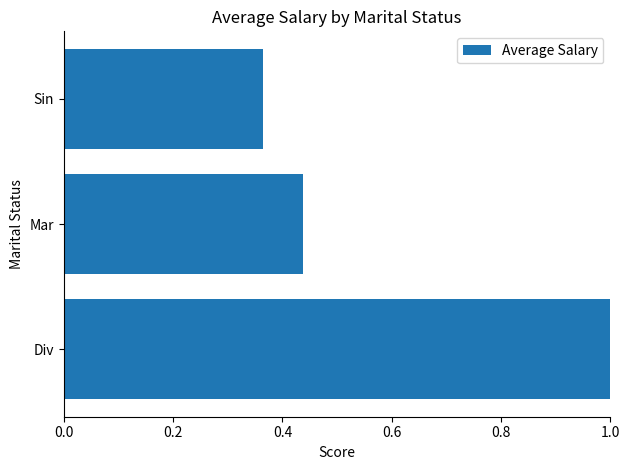

What is the change in value from Div to Sin?

-0.6